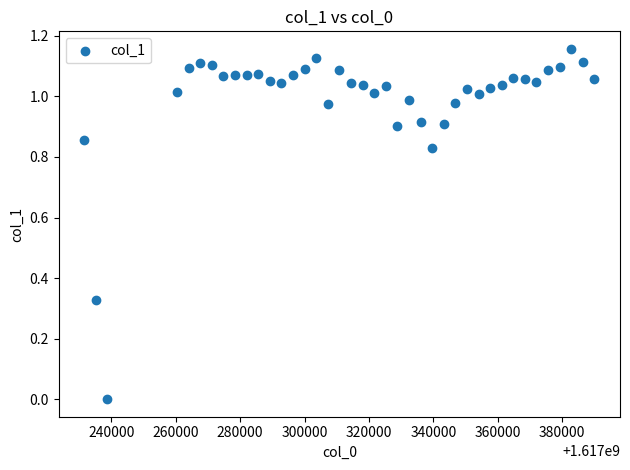

What is the range of X values (max minus min)?

158400.0